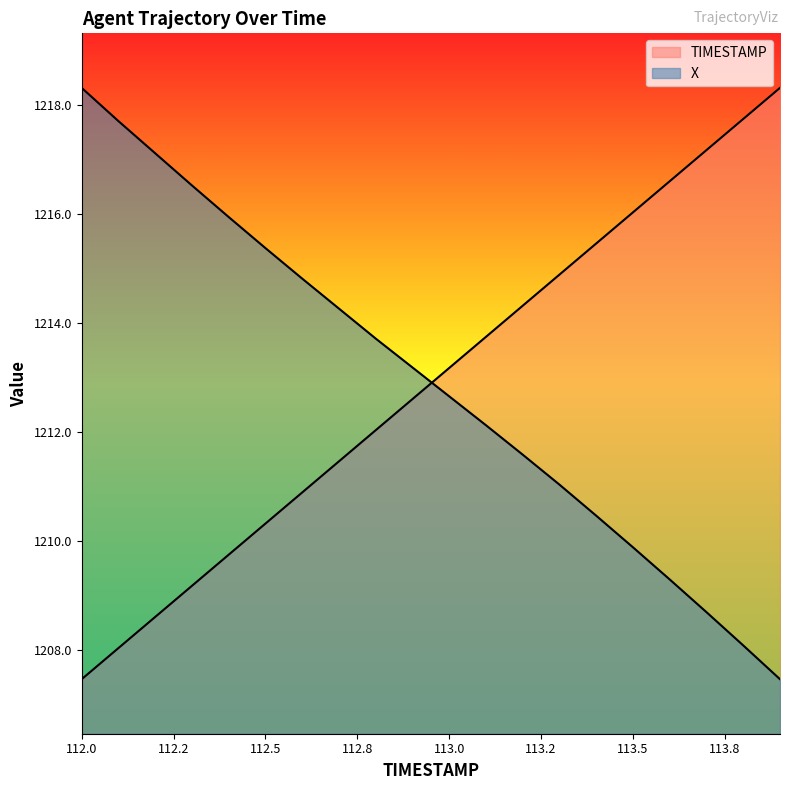

What is the label of the 16th point from the right?

112.4